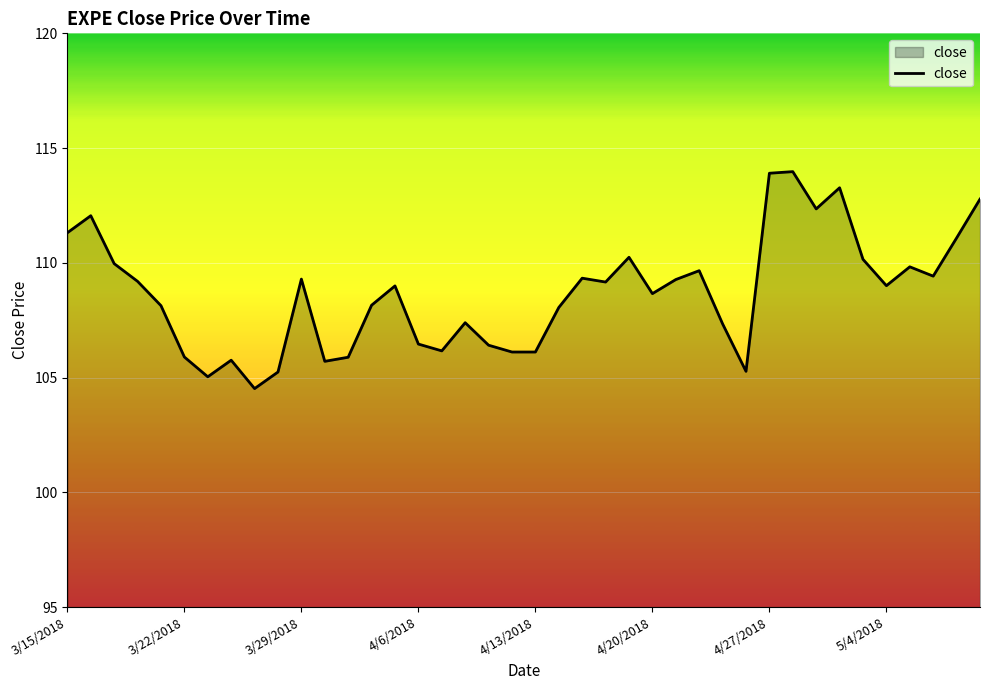

What is the difference between the maximum and minimum values?

9.5